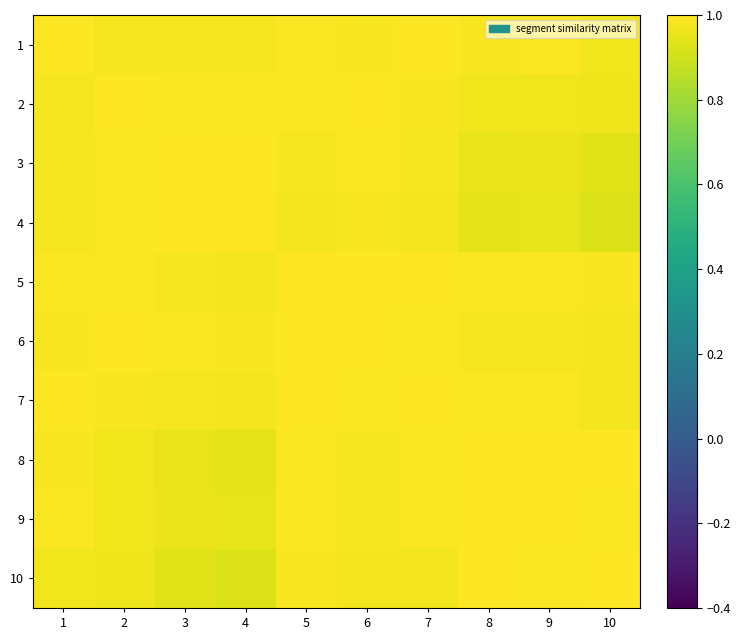

Reading left to right, what are all the values shown in this chart?

1: 1=1.0	2=1.0	3=1.0	4=1.0	5=1.0	6=1.0	7=1.0	8=1.0	9=1.0	10=1.0
2: 1=1.0	2=1.0	3=1.0	4=1.0	5=1.0	6=1.0	7=1.0	8=1.0	9=1.0	10=1.0
3: 1=1.0	2=1.0	3=1.0	4=1.0	5=1.0	6=1.0	7=1.0	8=1.0	9=1.0	10=0.9
4: 1=1.0	2=1.0	3=1.0	4=1.0	5=1.0	6=1.0	7=1.0	8=0.9	9=0.9	10=0.9
5: 1=1.0	2=1.0	3=1.0	4=1.0	5=1.0	6=1.0	7=1.0	8=1.0	9=1.0	10=1.0
6: 1=1.0	2=1.0	3=1.0	4=1.0	5=1.0	6=1.0	7=1.0	8=1.0	9=1.0	10=1.0
7: 1=1.0	2=1.0	3=1.0	4=1.0	5=1.0	6=1.0	7=1.0	8=1.0	9=1.0	10=1.0
8: 1=1.0	2=1.0	3=1.0	4=0.9	5=1.0	6=1.0	7=1.0	8=1.0	9=1.0	10=1.0
9: 1=1.0	2=1.0	3=1.0	4=0.9	5=1.0	6=1.0	7=1.0	8=1.0	9=1.0	10=1.0
10: 1=1.0	2=1.0	3=0.9	4=0.9	5=1.0	6=1.0	7=1.0	8=1.0	9=1.0	10=1.0